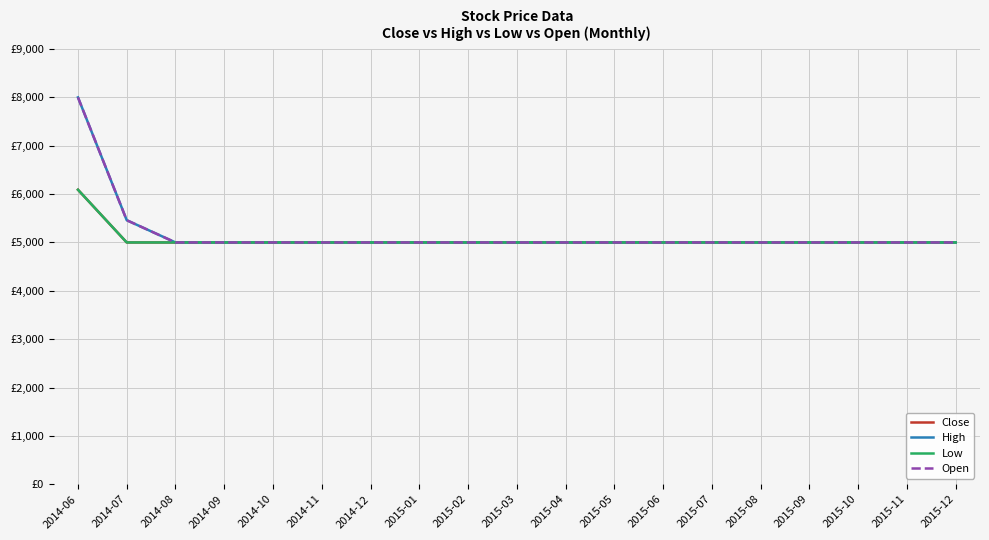

Is this an area chart (filled region under the line)?

No